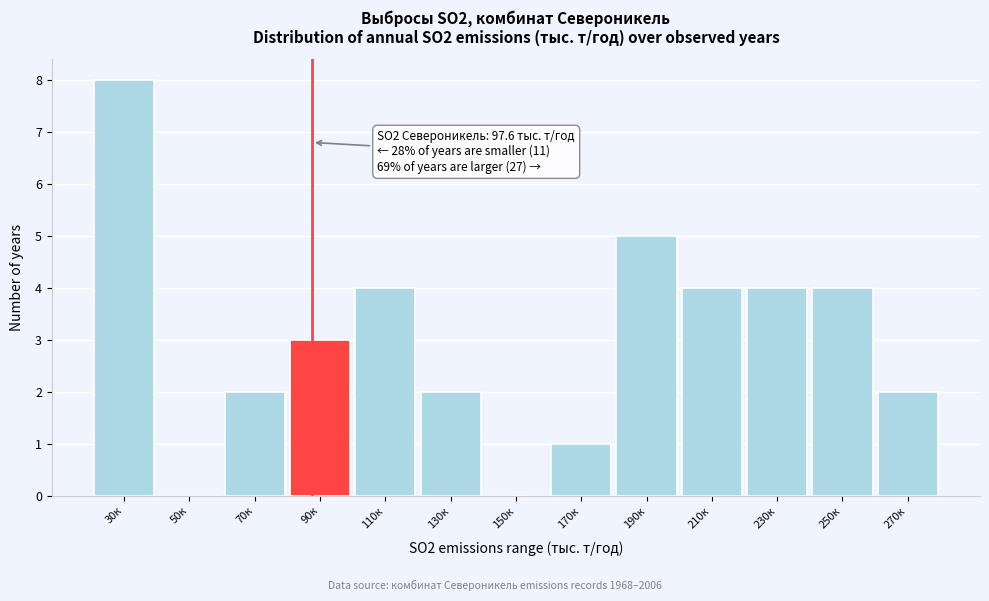

Reading right to left, extract all data points from this chart.

270к=2	250к=4	230к=4	210к=4	190к=5	170к=1	150к=0	130к=2	110к=4	90к=3	70к=2	50к=0	30к=8